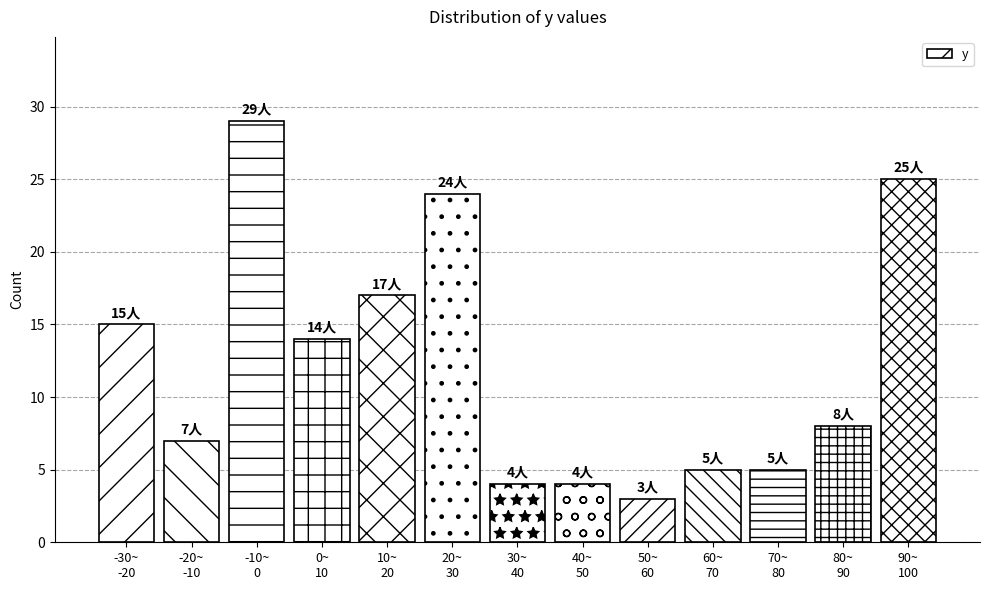

Reading left to right, transcribe all the data shown in this chart.

15	7	29	14	17	24	4	4	3	5	5	8	25